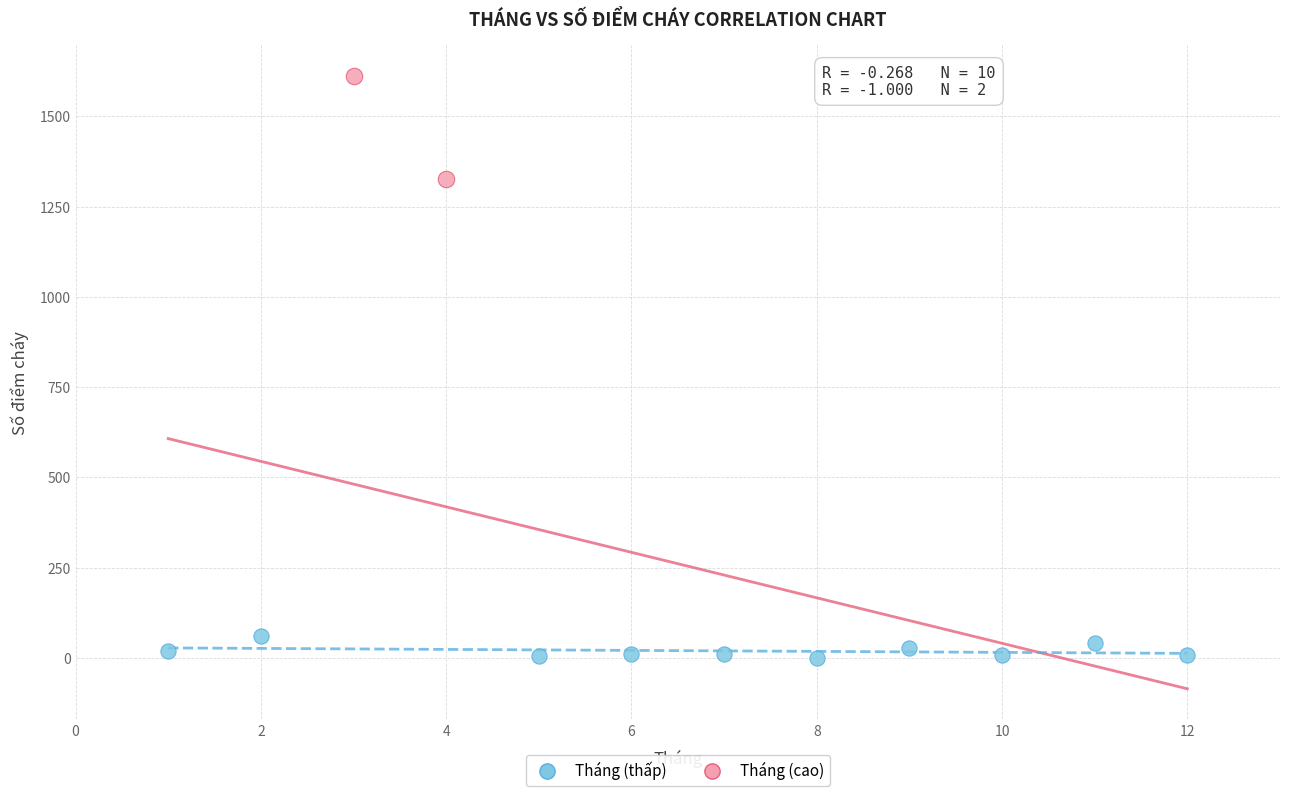

Which series contains the lowest Y value?

Tháng (thấp)